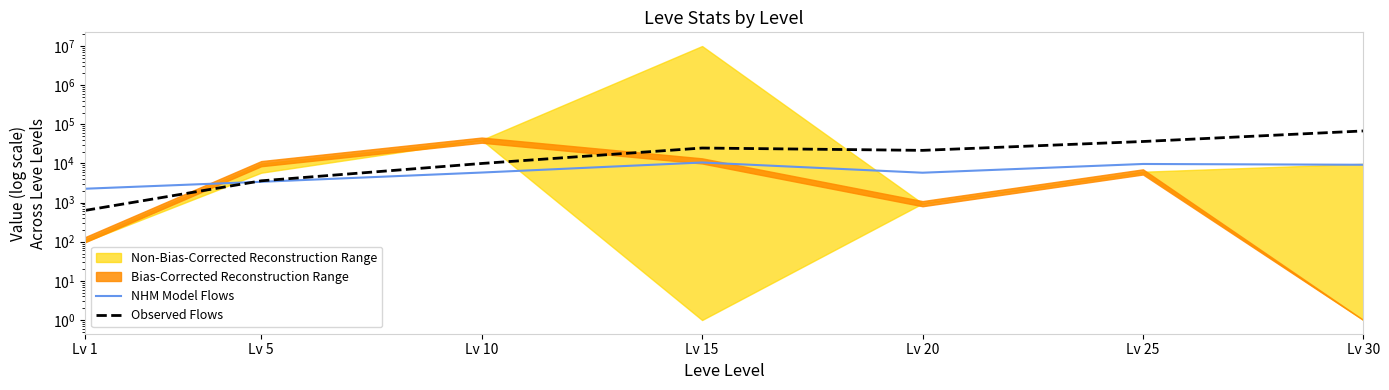

What is the value of the Observed Flows point at the 7th from the left?

67730